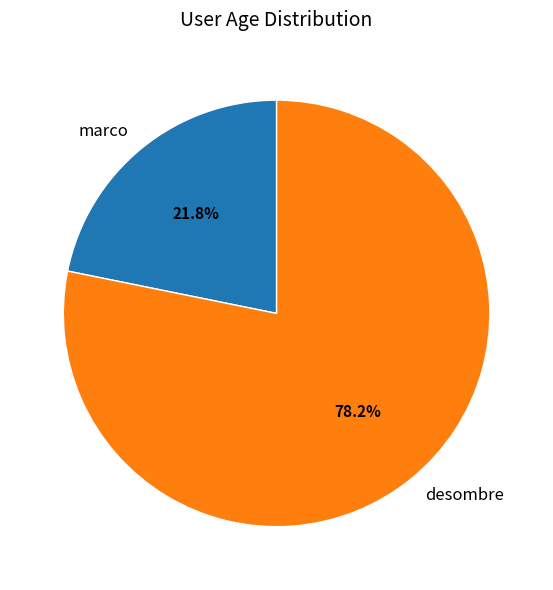

To the nearest percent, what is the difference between the largest and smallest slice percentages?

56%